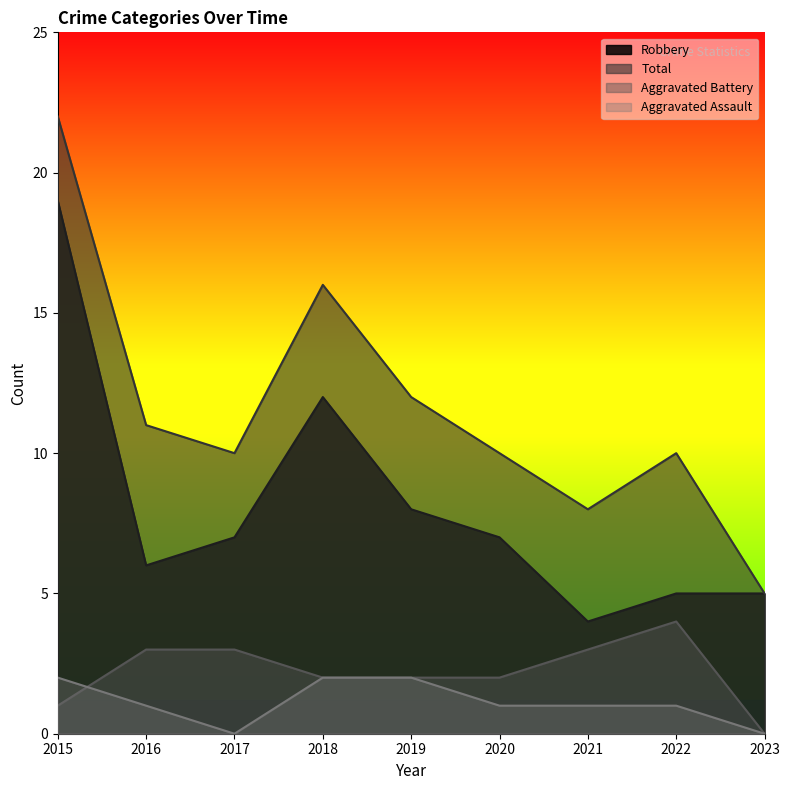

True or false: Total has a value of 10 at 2020.

True